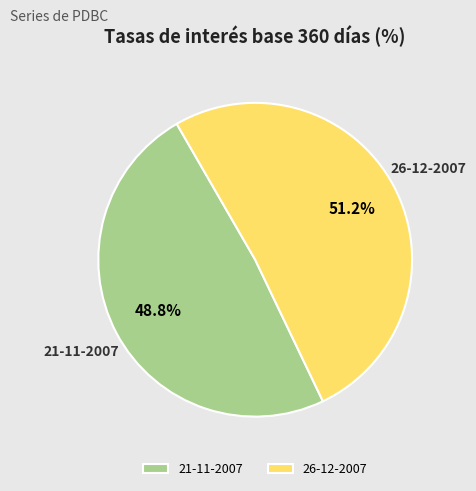

To the nearest percent, what is the difference between the largest and smallest slice percentages?

2%